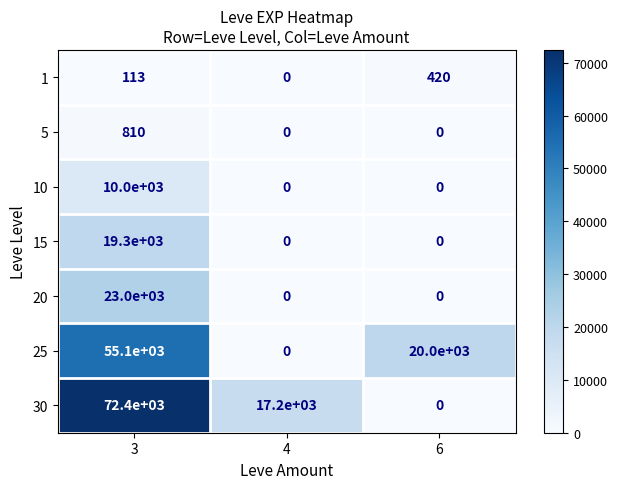

Which series has the widest spread of values?

30